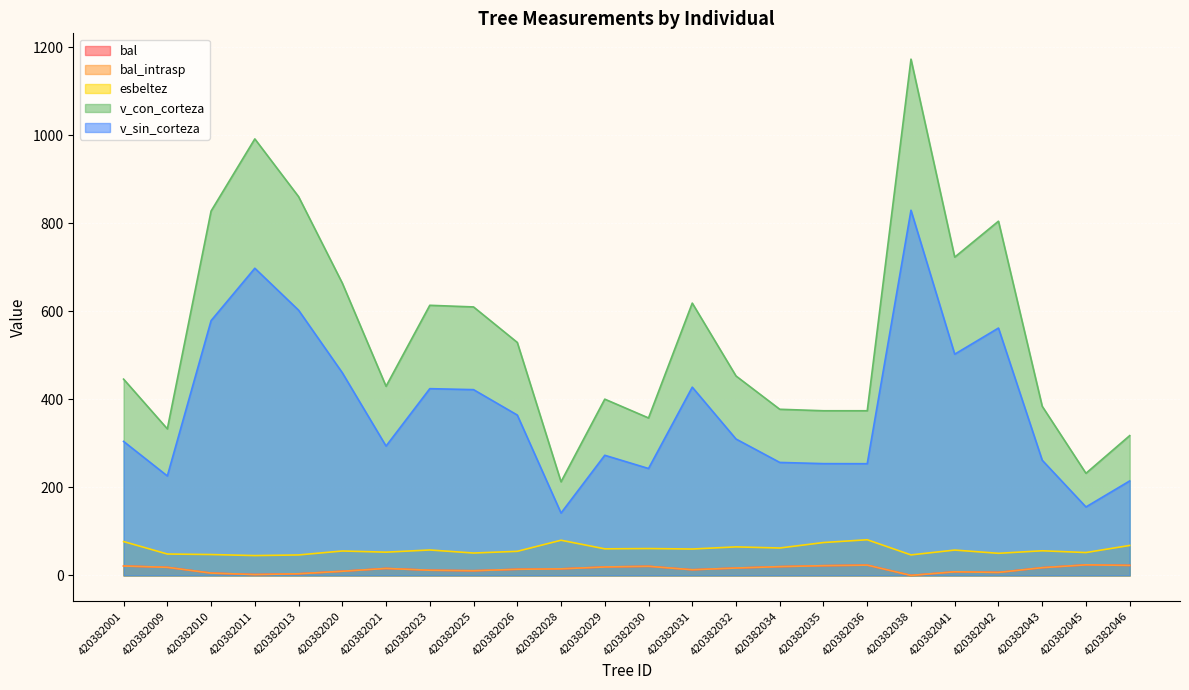

At which category is the sum across all series the highest?

420382038